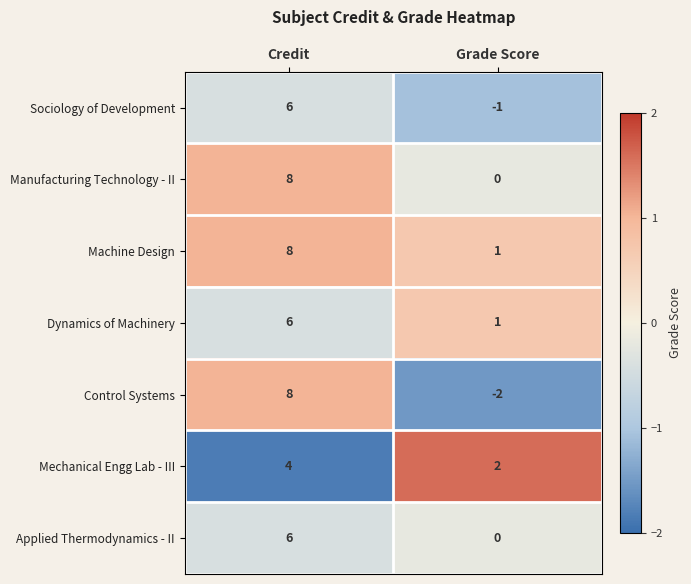

At which category does the chart reach its minimum across all series?

Grade Score